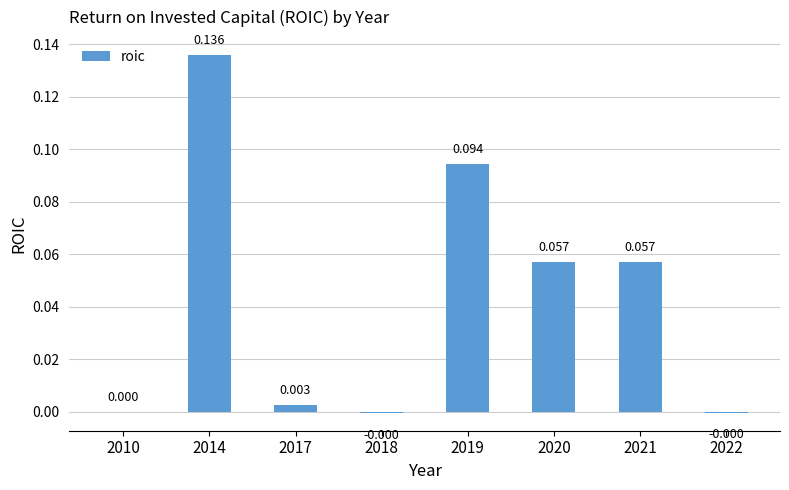

At which category does the chart reach its minimum across all series?

2018